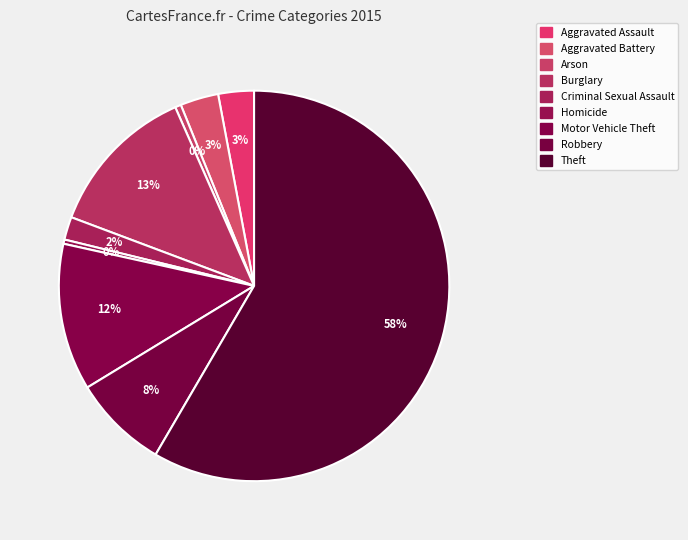

Is there a majority slice in this chart?

Yes